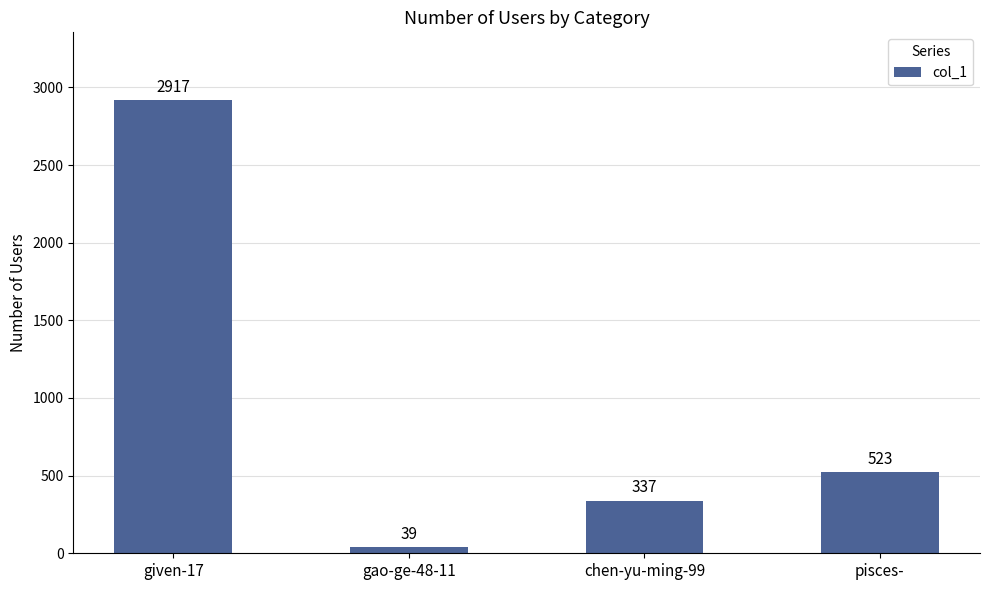

What is the label of the 2nd bar from the left?

gao-ge-48-11